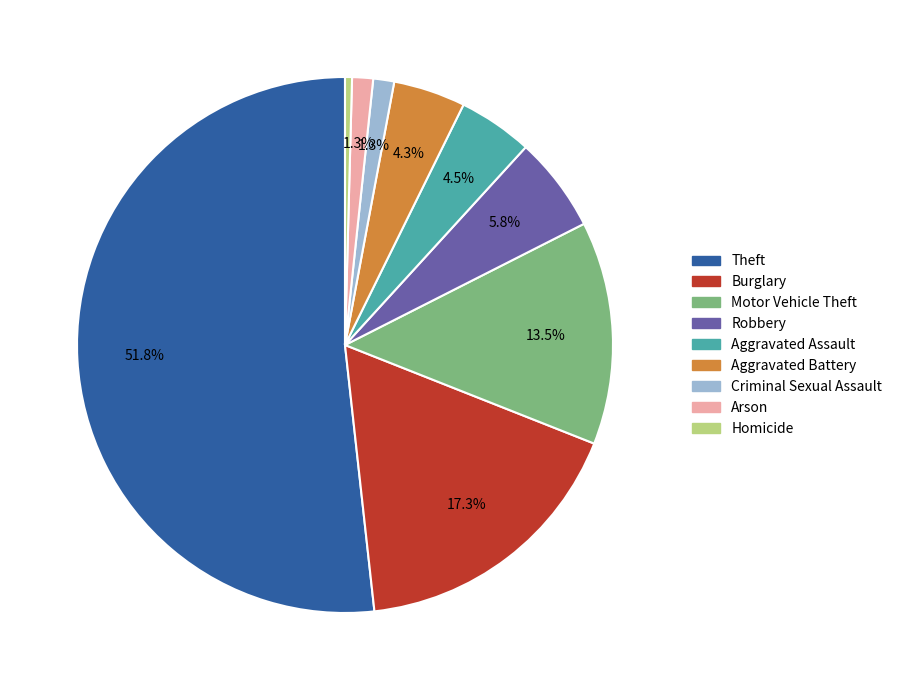

Combined, do Arson and Theft account for over 50%?

Yes